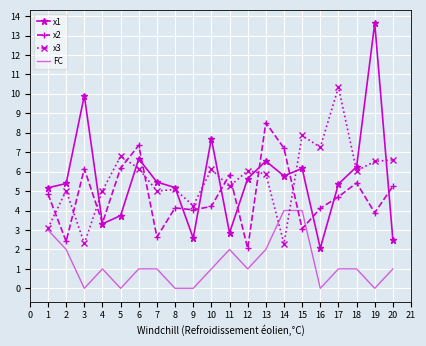

How many distinct data groups are displayed?

4